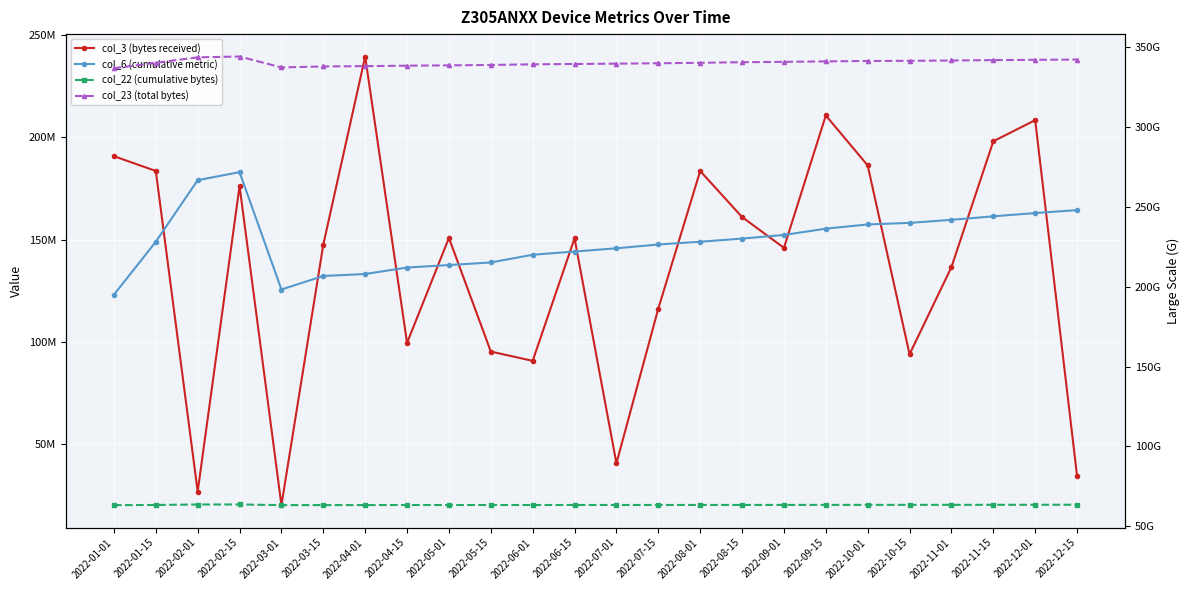

Rank the series by their maximum value, from highest to lowest.

col_23 (total bytes), col_22 (cumulative bytes), col_3 (bytes received), col_6 (cumulative metric)